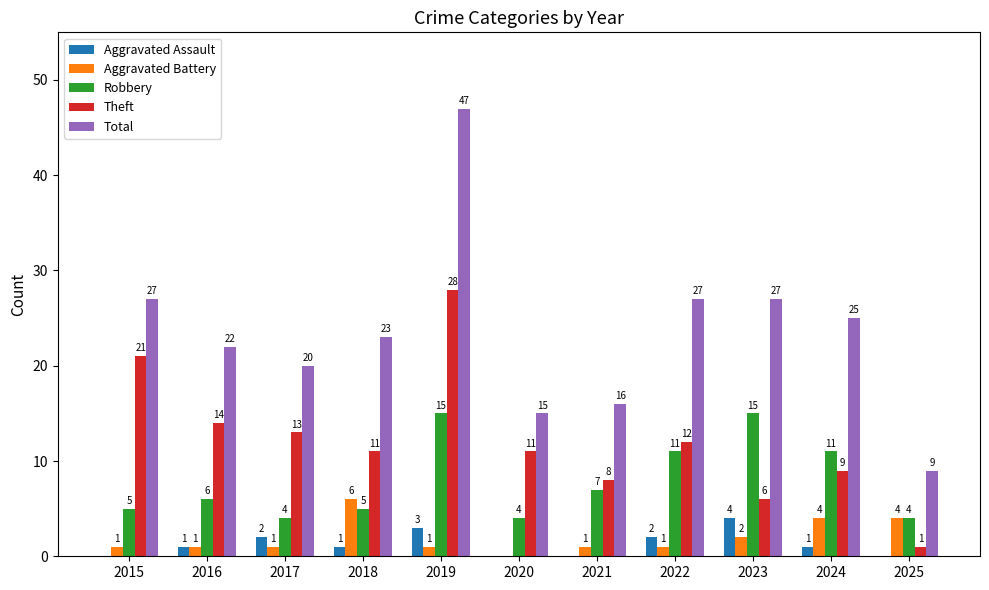

Which series changed the most between 2018 and 2022?

Robbery